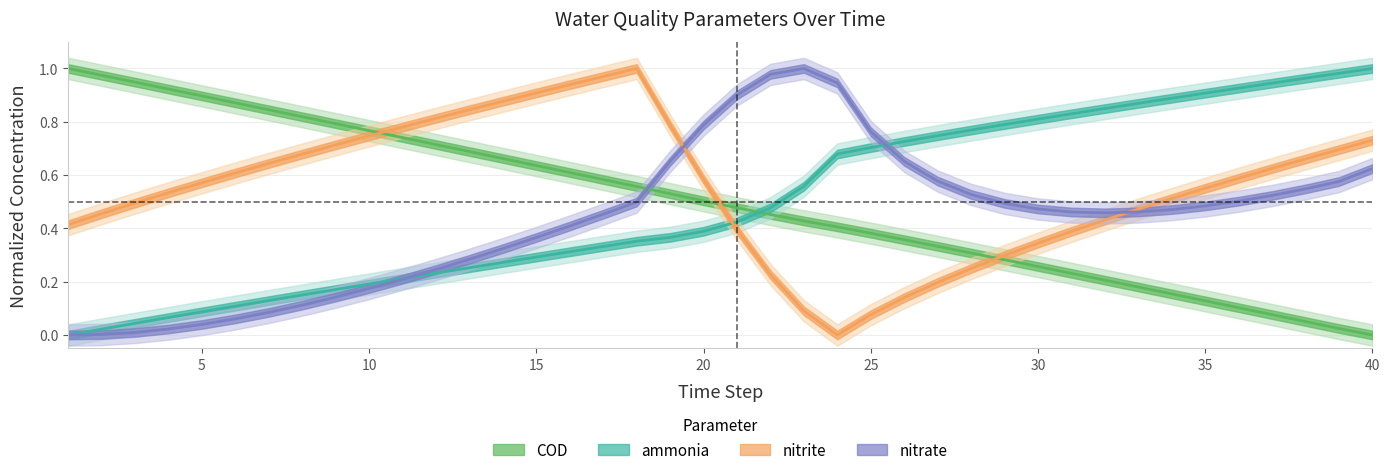

True or false: nitrite has a value of 0.2 at 16.

False